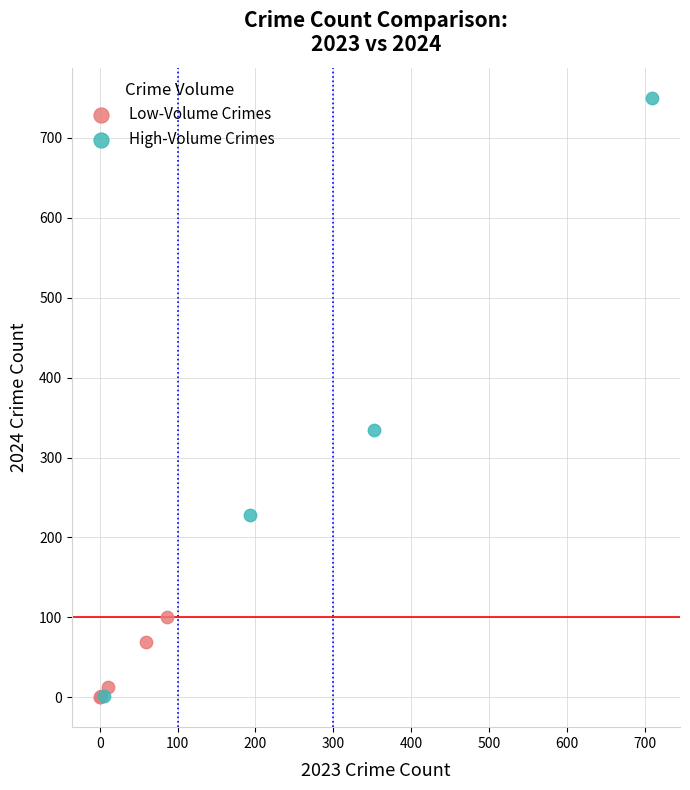

What are all the series names shown in the legend?

Low-Volume Crimes, High-Volume Crimes